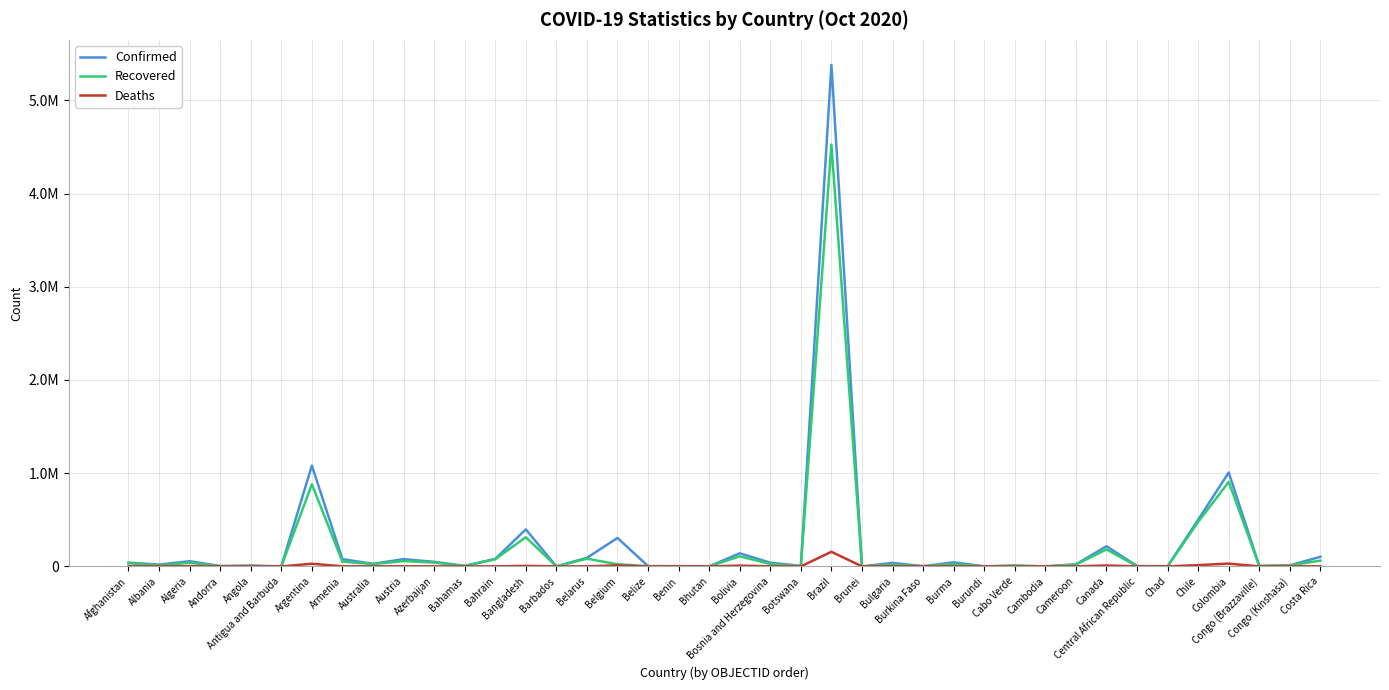

What is the difference between the maximum and minimum values in the Deaths series?

156903